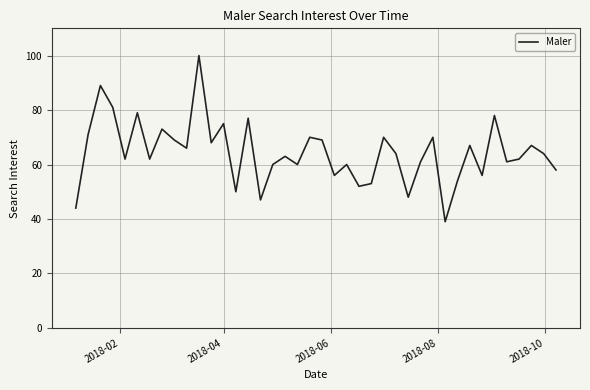

Reading right to left, list all the values displayed in this chart.

58	64	67	62	61	78	56	67	54	39	70	61	48	64	70	53	52	60	56	69	70	60	63	60	47	77	50	75	68	100	66	69	73	62	79	62	81	89	71	44